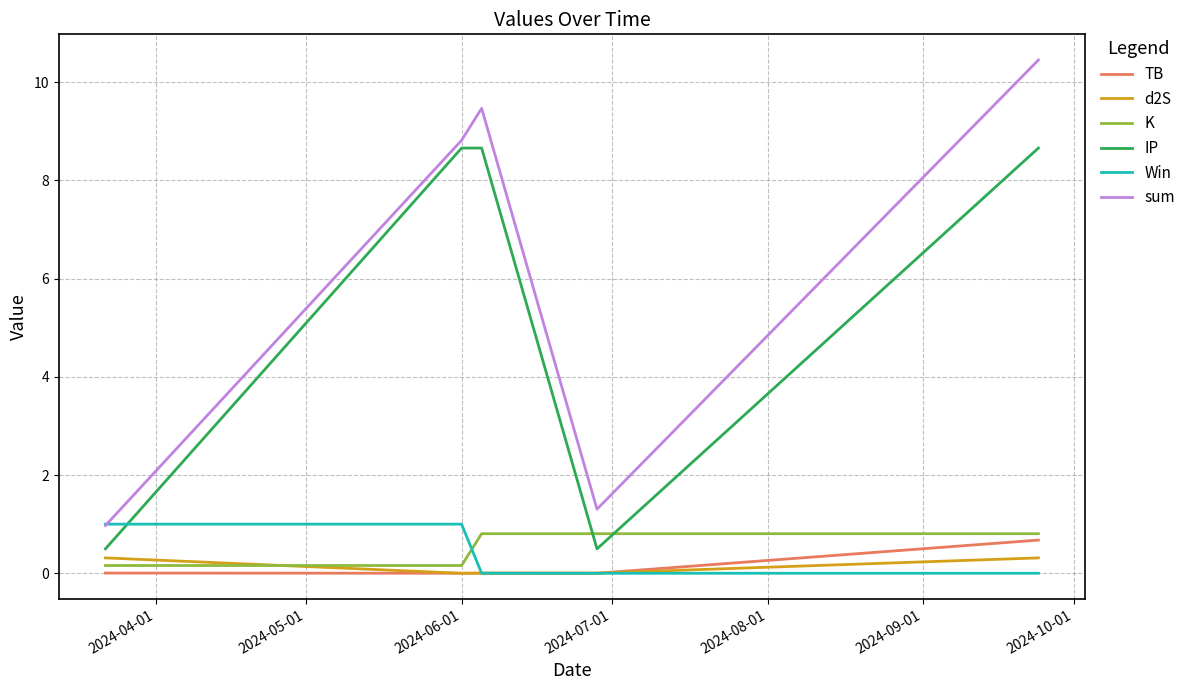

How many lines are shown in the chart?

6